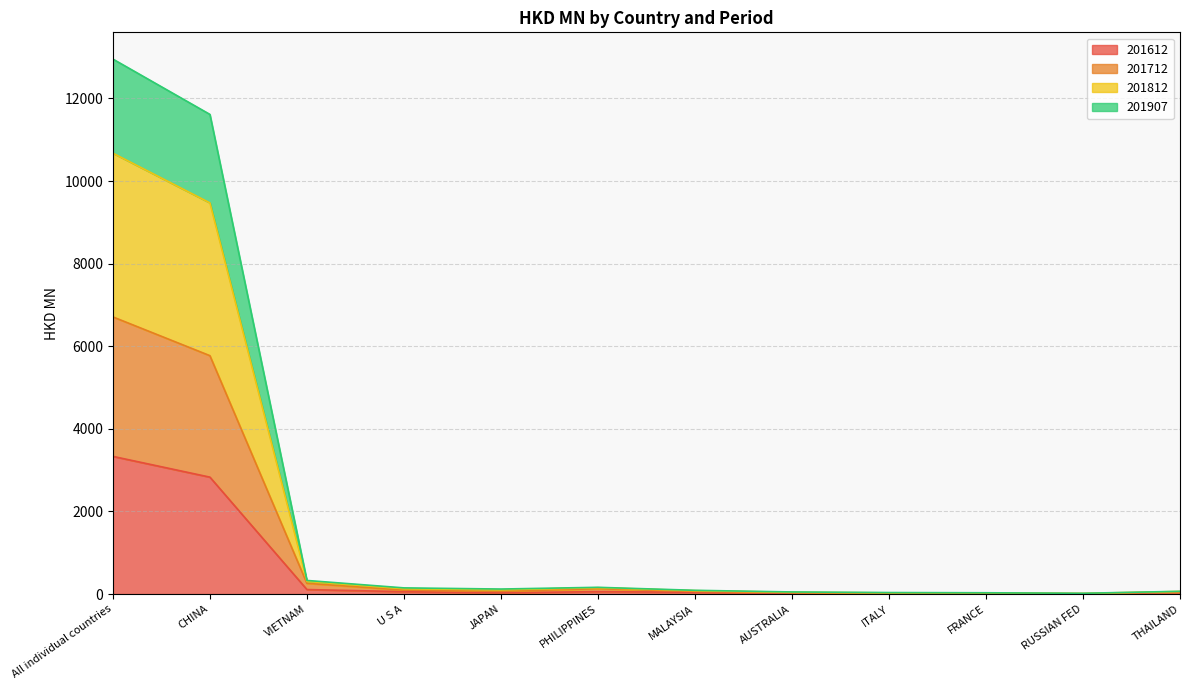

What is the spread (max minus min) of values at CHINA?

8783.1